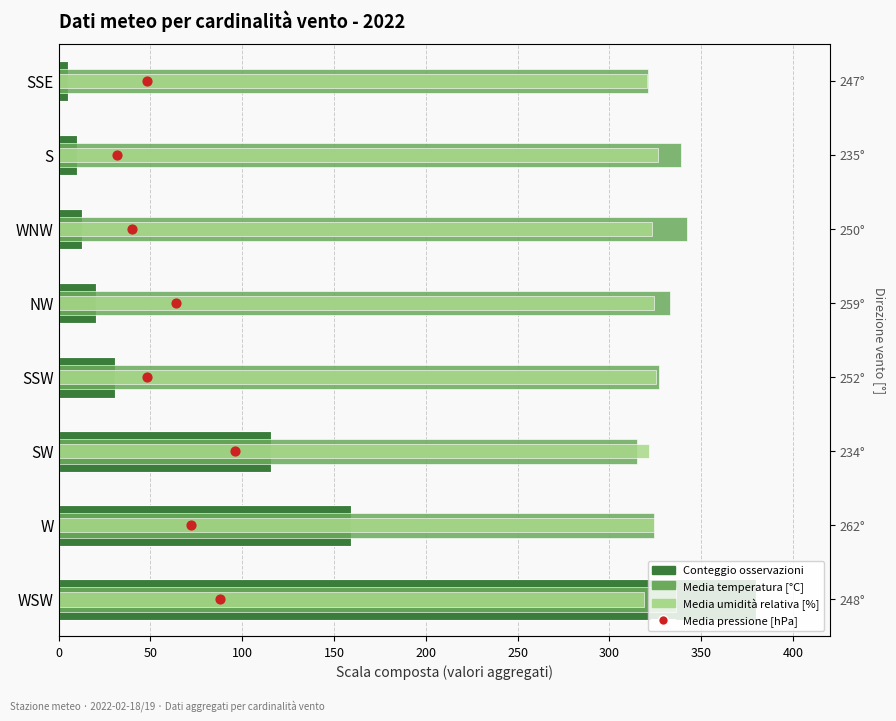

Which series reaches the minimum Y coordinate?

Media pressione [hPa]